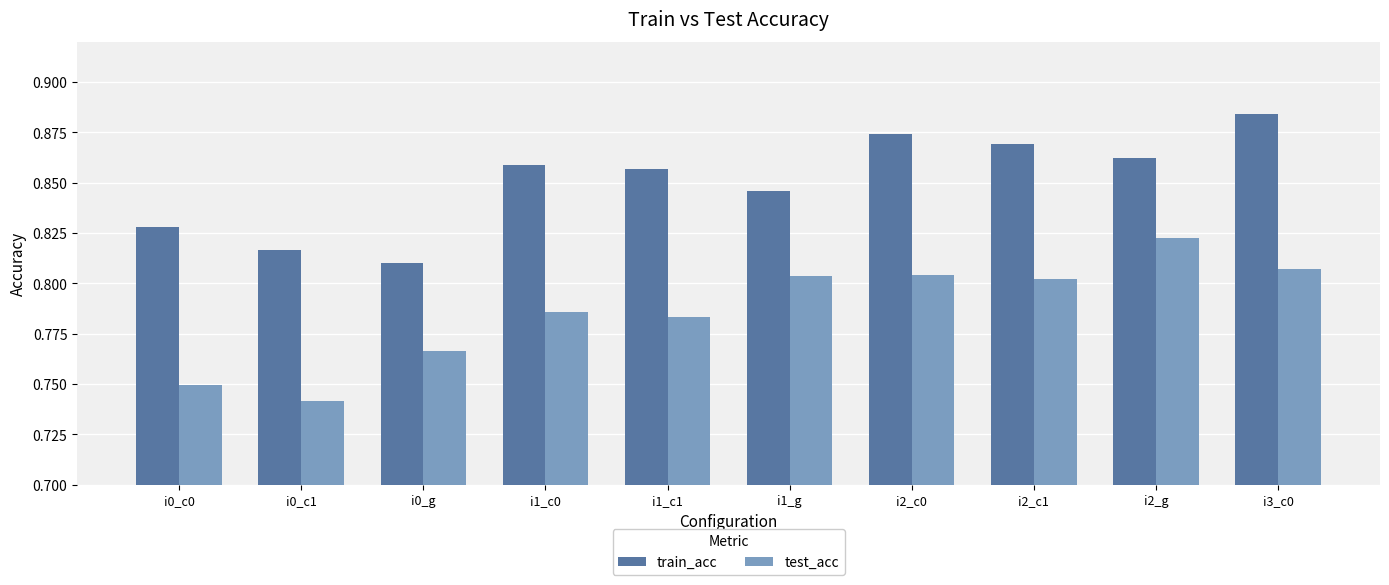

At which label is train_acc closest to 0?

i0_g